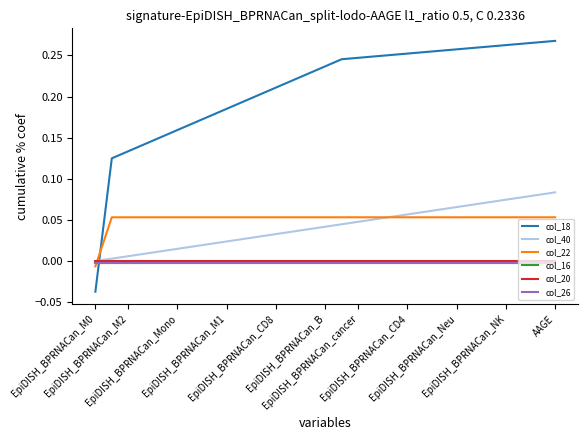

Which series ends up on top after the final intersection of col_22 and col_40?

col_40